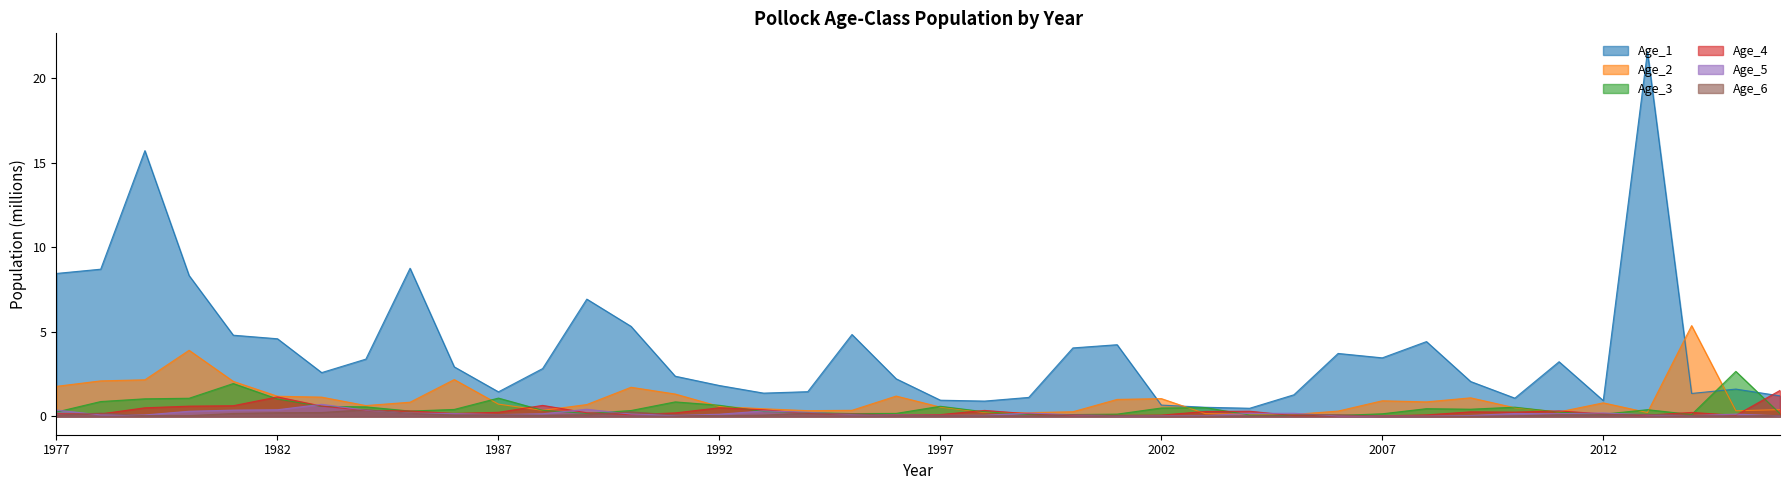

What is the sum of the Age_3 values at 2013 and 2009?

0.8